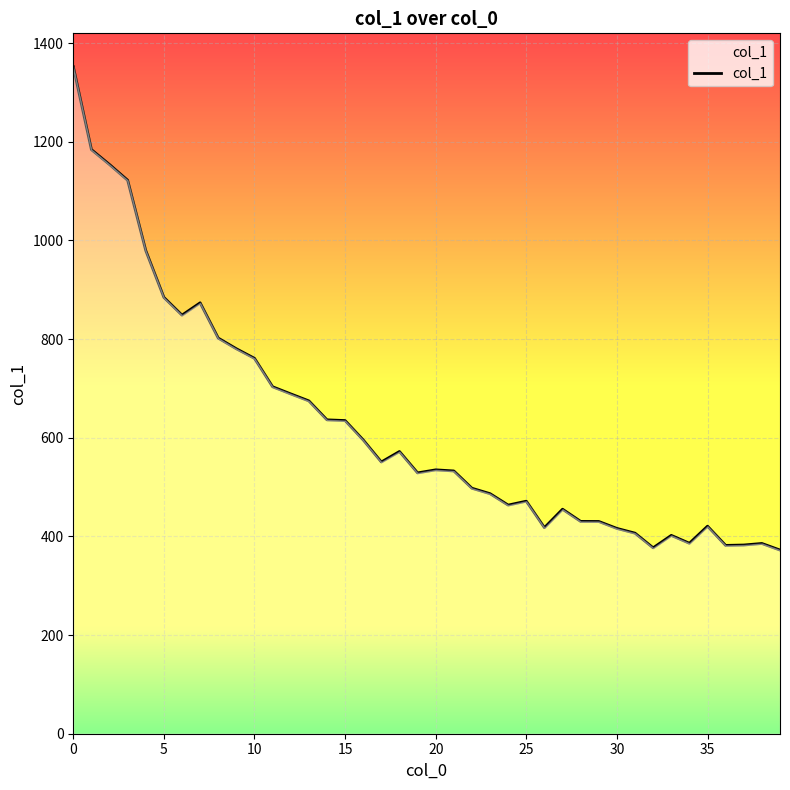

What is the maximum value shown in the chart?

1352.2